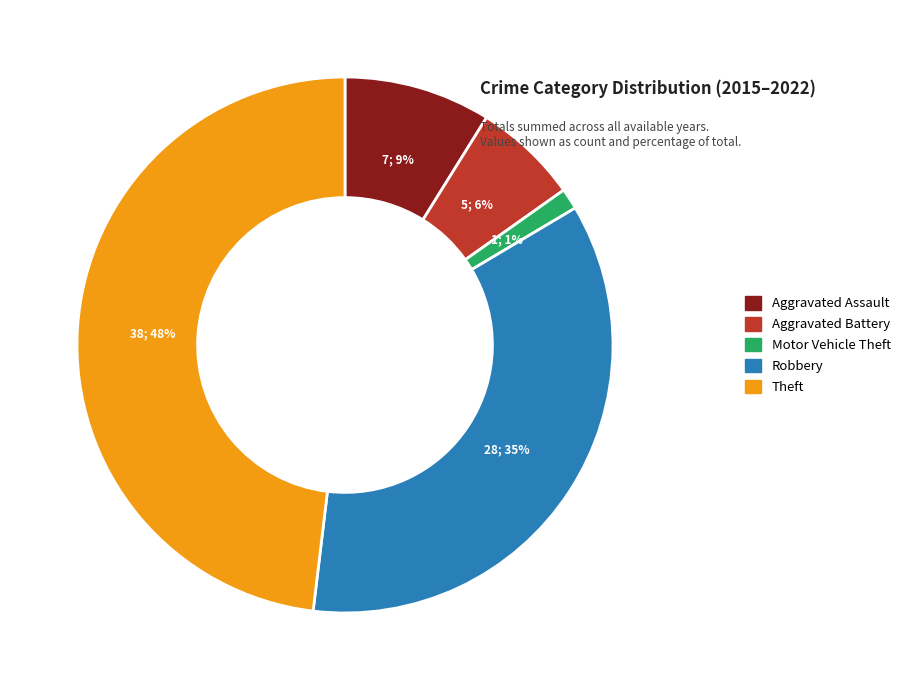

How many segments does this pie chart have?

5